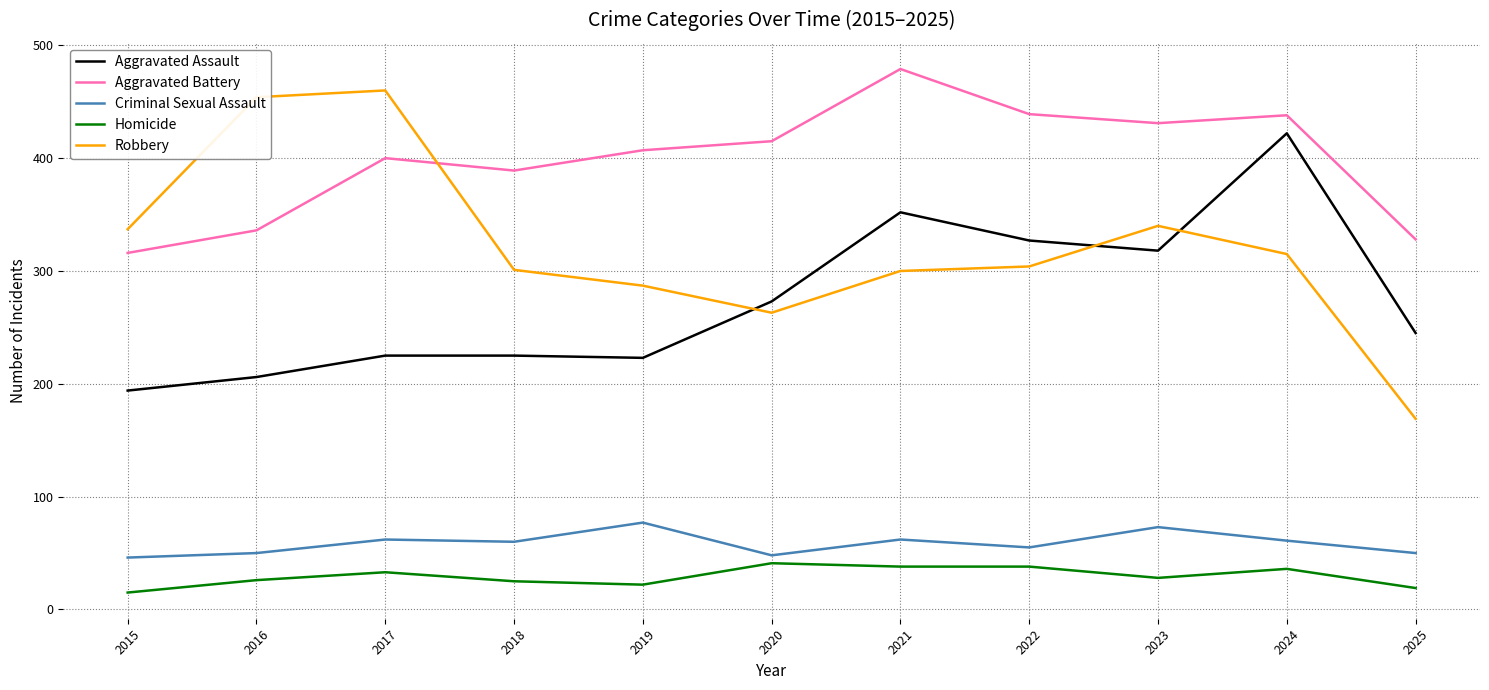

At which category is the sum across all series the highest?

2024